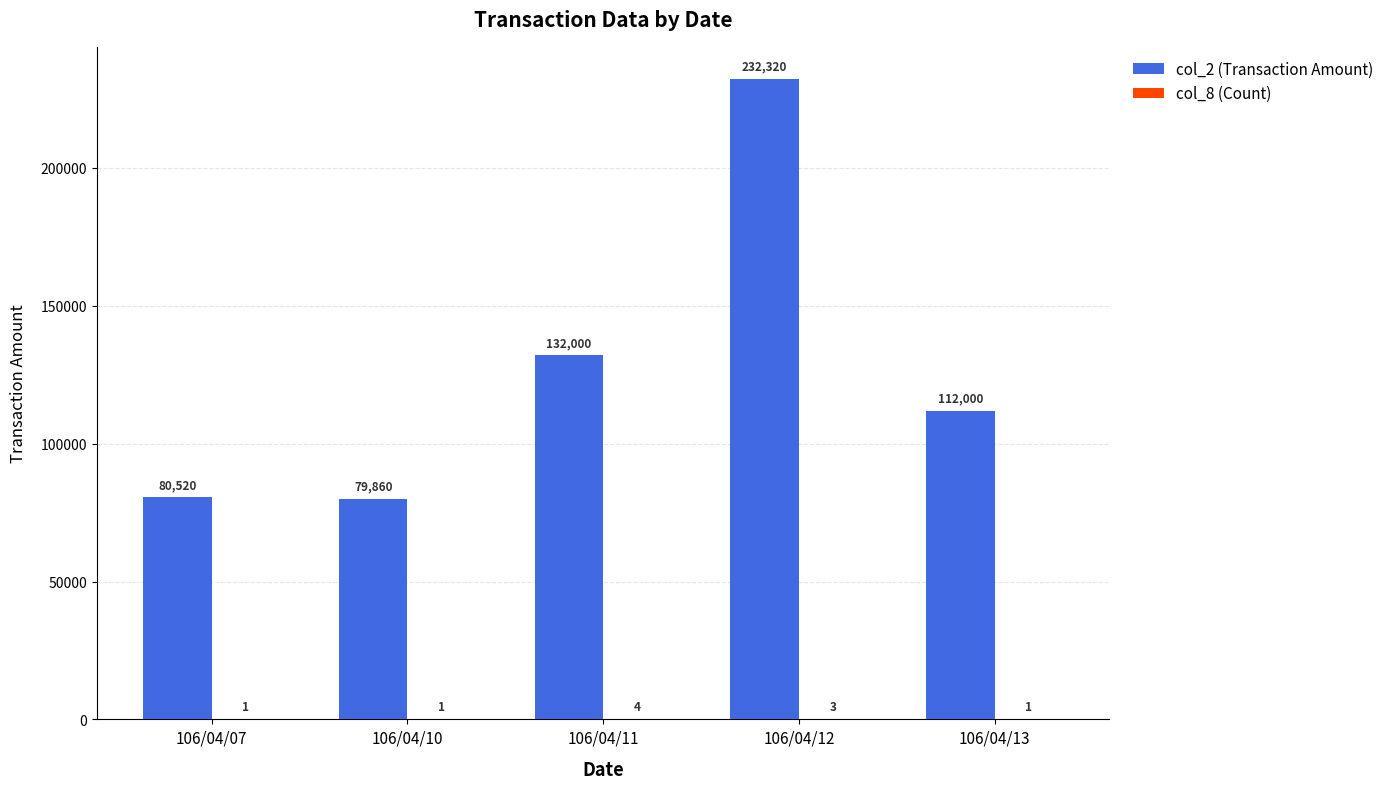

Between 106/04/11 and 106/04/13, which series saw the biggest shift?

col_2 (Transaction Amount)